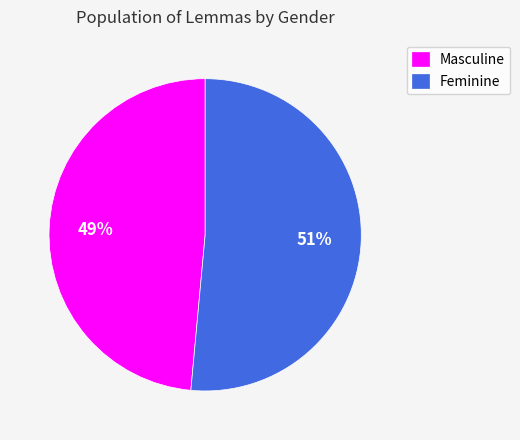

To the nearest percent, what percentage of the pie is Masculine?

49%